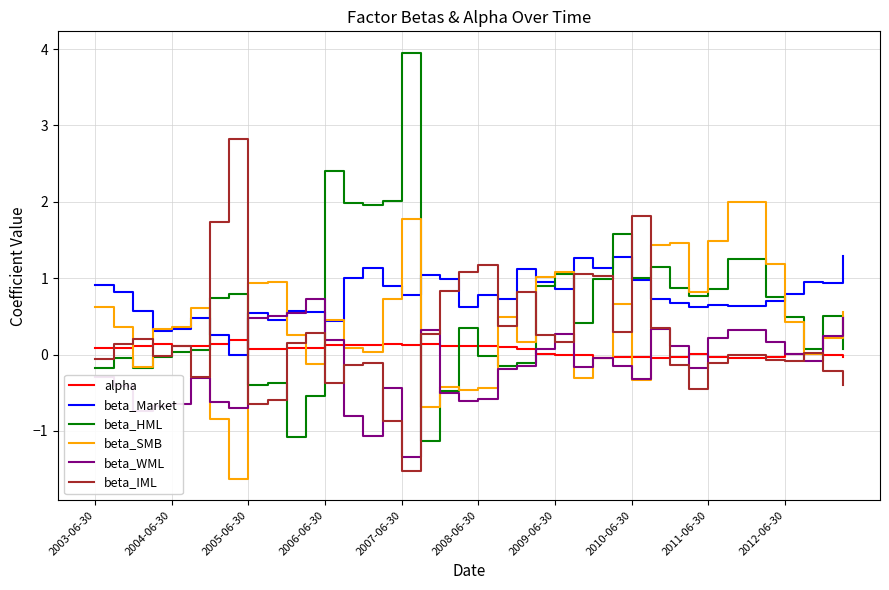

Which series has the largest range (max minus min)?

beta_HML